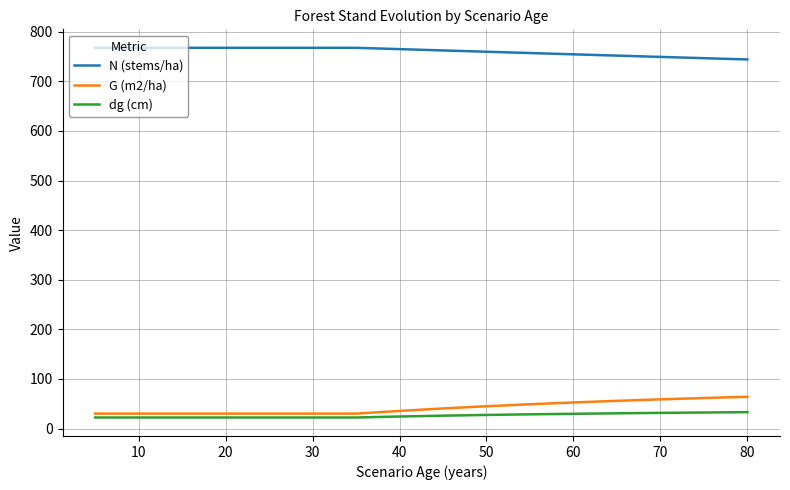

Rank the series at 40 from highest to lowest value.

N (stems/ha), G (m2/ha), dg (cm)